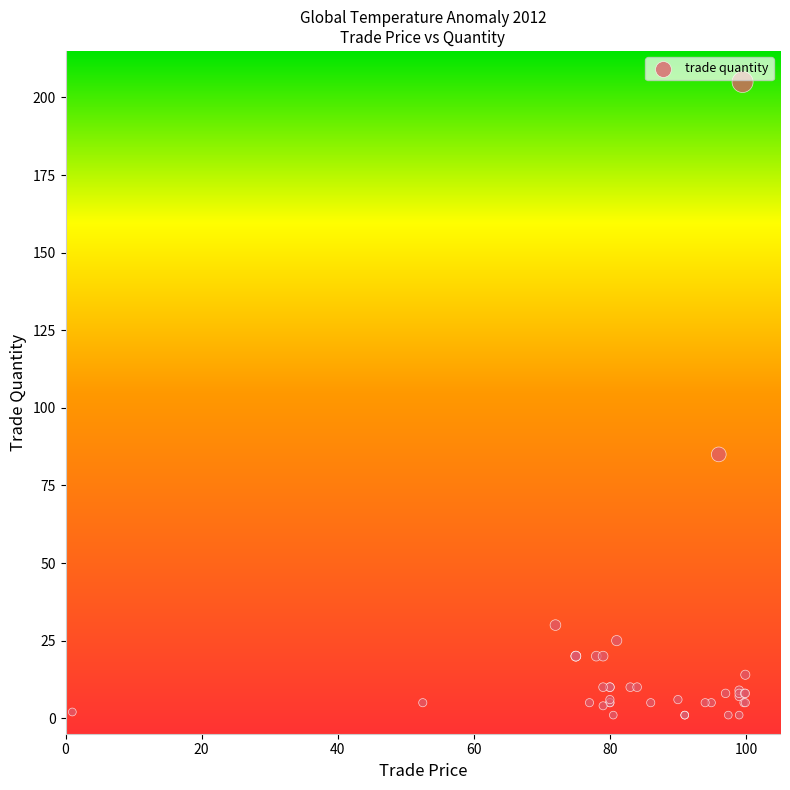

What Y value in the scatter plot is closest to 103?

85